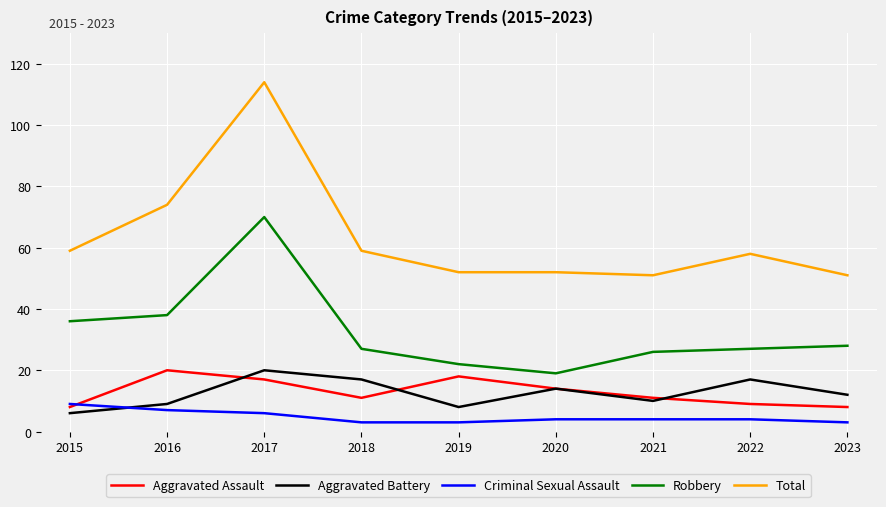

Reading left to right, transcribe all the data shown in this chart.

Aggravated Assault: 2015=8	2016=20	2017=17	2018=11	2019=18	2020=14	2021=11	2022=9	2023=8
Aggravated Battery: 2015=6	2016=9	2017=20	2018=17	2019=8	2020=14	2021=10	2022=17	2023=12
Criminal Sexual Assault: 2015=9	2016=7	2017=6	2018=3	2019=3	2020=4	2021=4	2022=4	2023=3
Robbery: 2015=36	2016=38	2017=70	2018=27	2019=22	2020=19	2021=26	2022=27	2023=28
Total: 2015=59	2016=74	2017=114	2018=59	2019=52	2020=52	2021=51	2022=58	2023=51